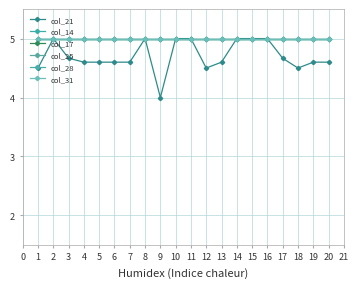

How many lines are shown in the chart?

6